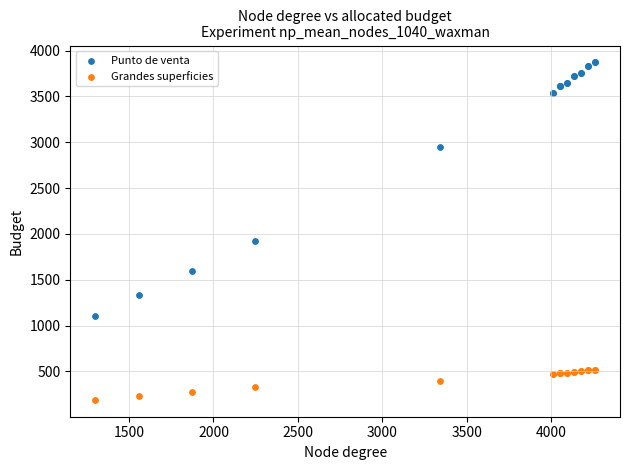

In the Punto de venta series, what Y value is closest to 2490?

2950.0